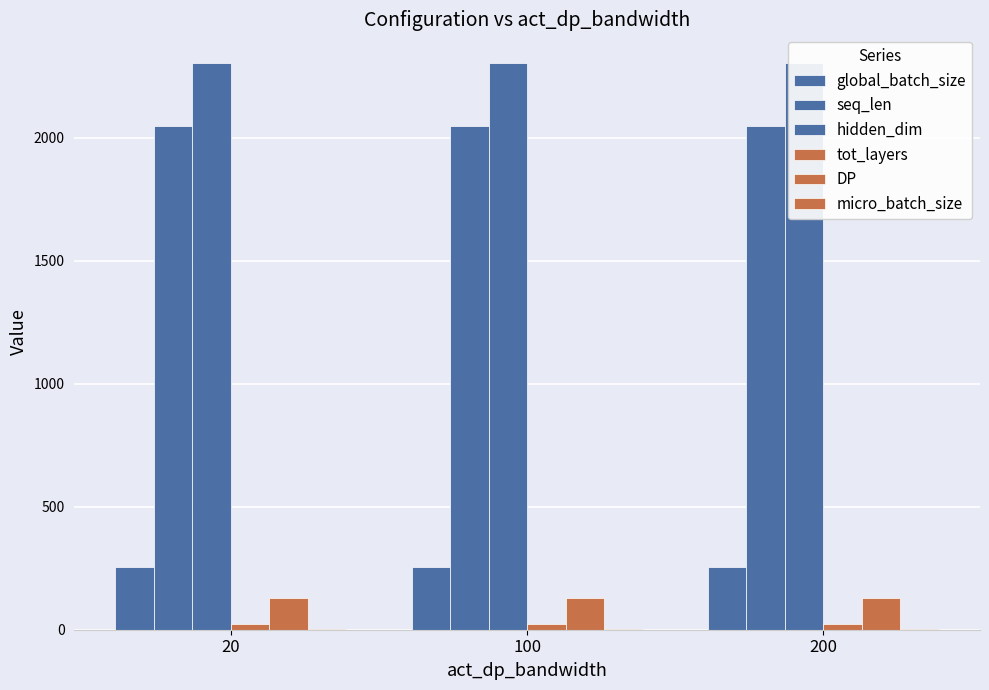

Is the value of hidden_dim at 100 greater than the value of micro_batch_size at 20?

Yes